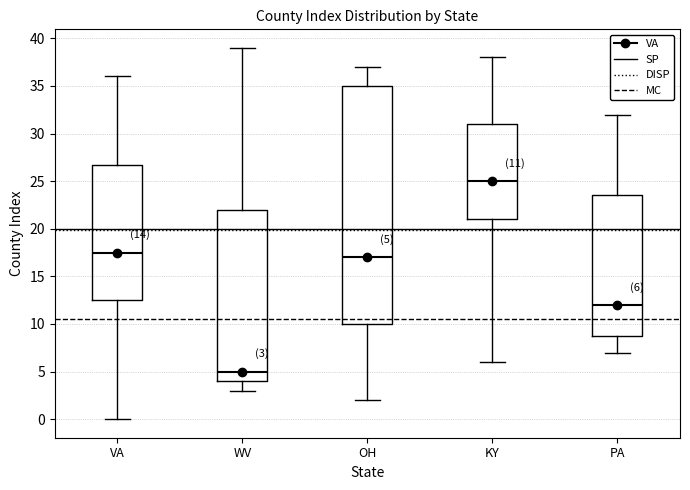

Which box has the highest median line?

KY